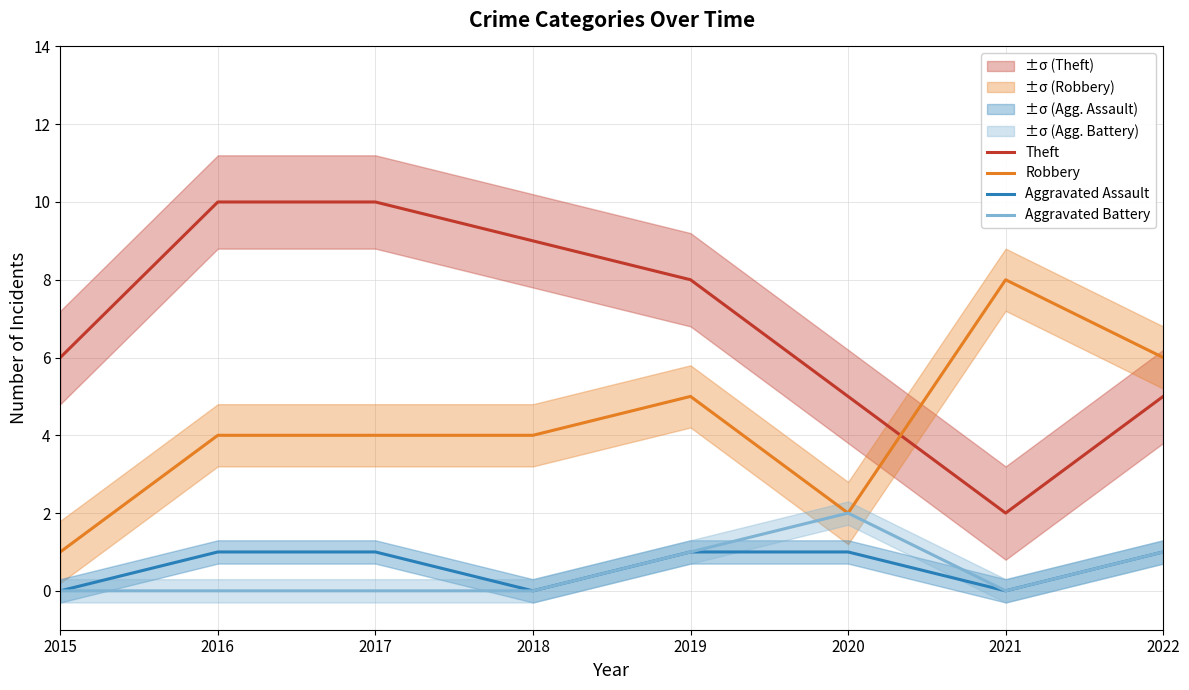

What is the difference between the maximum and minimum values in the Aggravated Battery series?

2